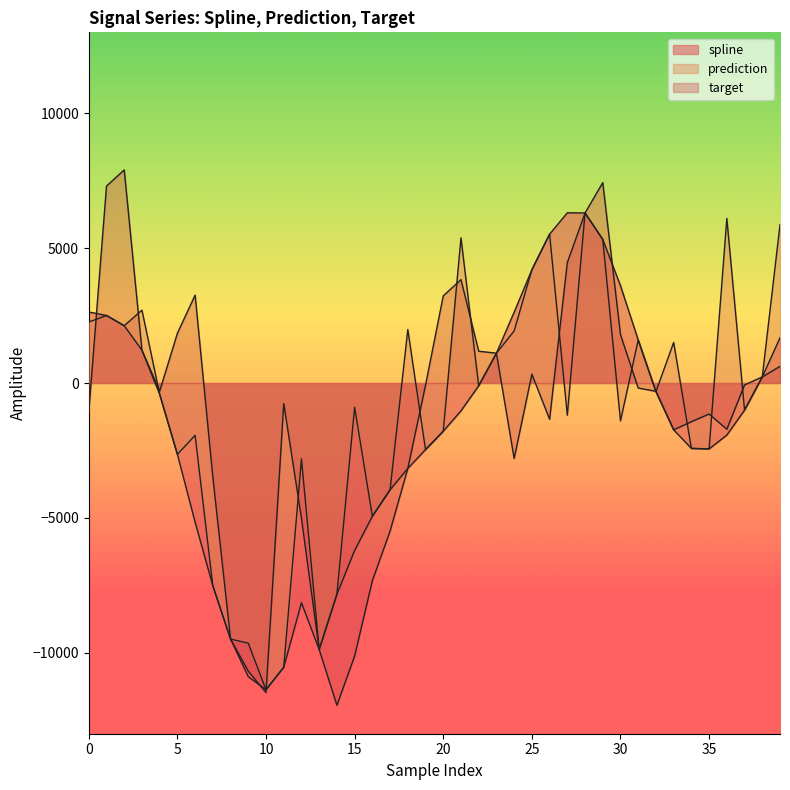

How many lines are shown in the chart?

3